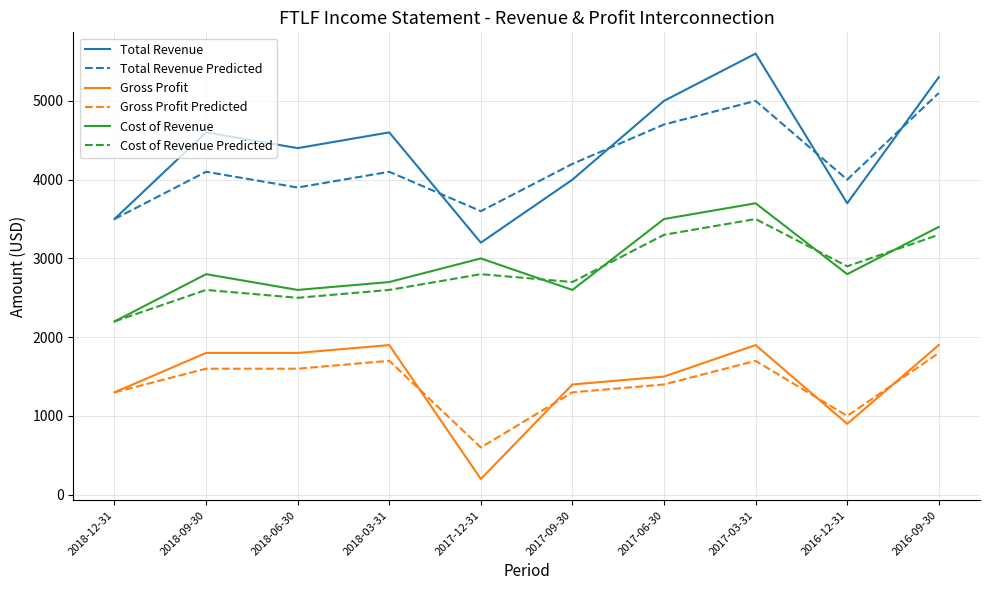

What is the total value across all series at 2017-03-31?

21400